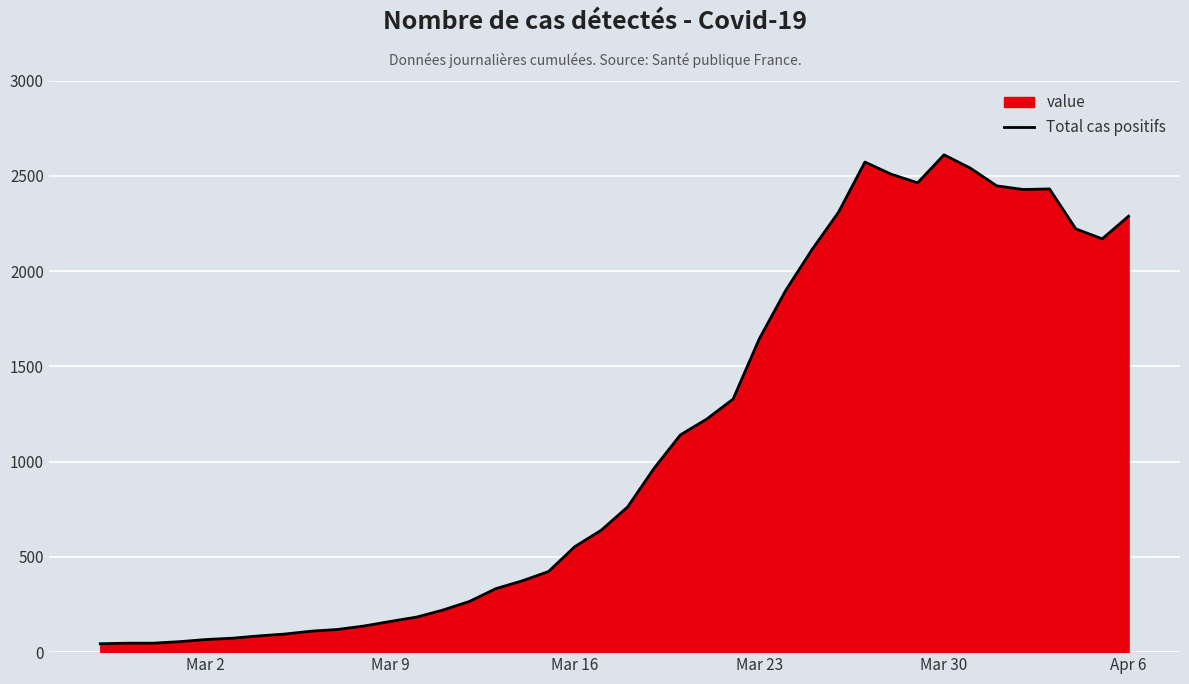

What is the greatest value displayed?

2610